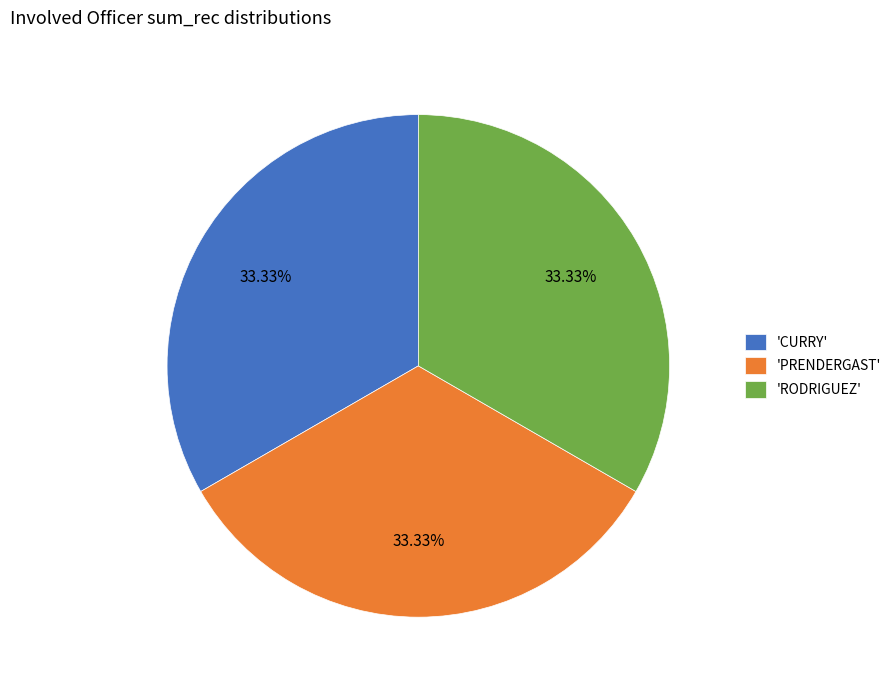

Does 'PRENDERGAST' represent more than half of the total?

No